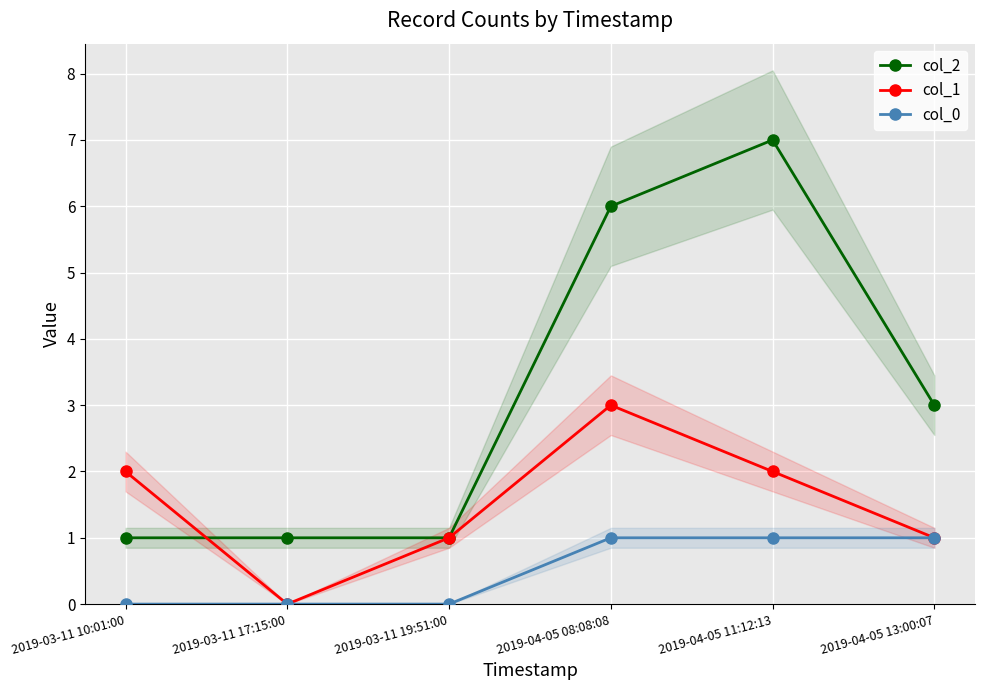

What is the lowest value of the col_2 series?

1